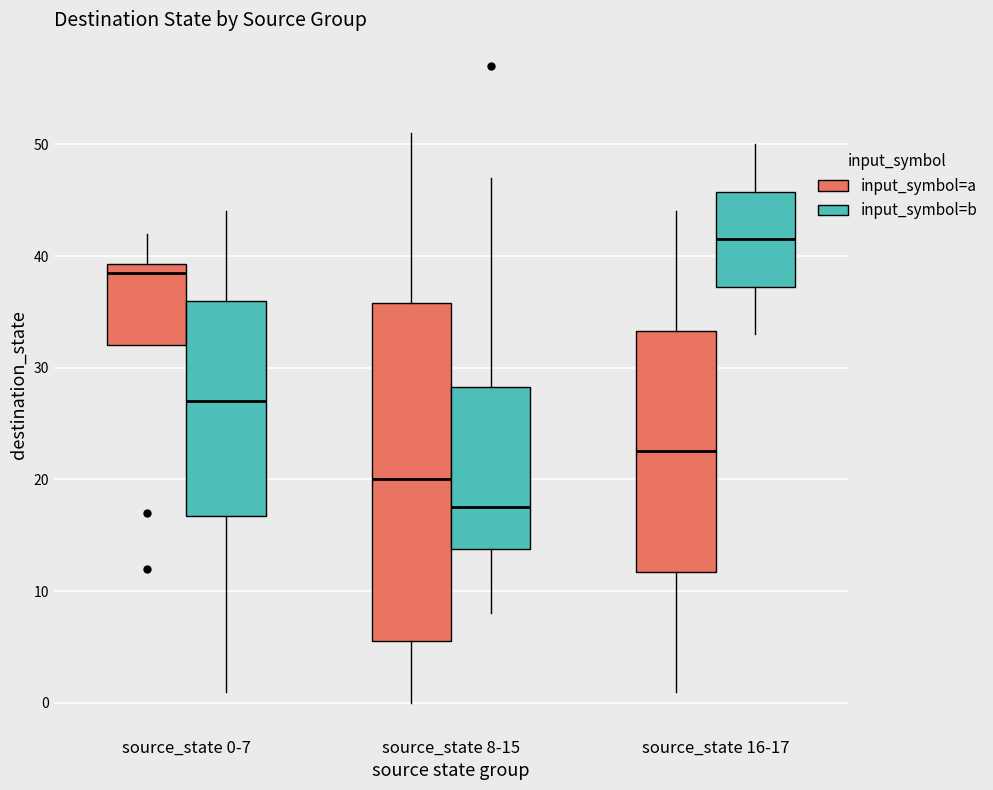

Which box is the tallest, from its lower edge to its upper edge?

source_state 8-15 (input_symbol=a)